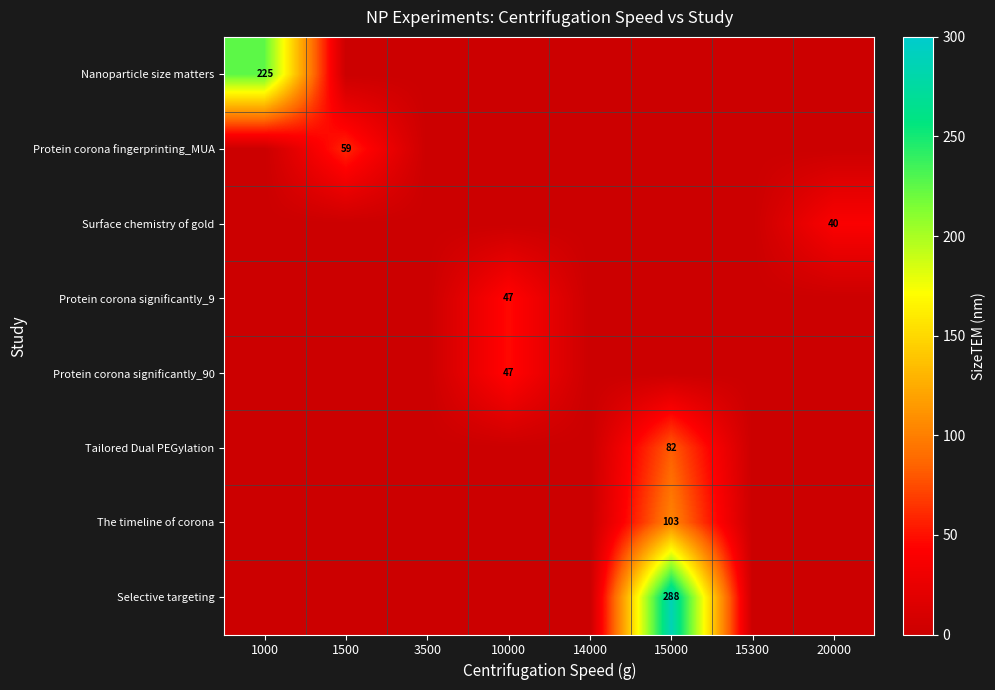

Count the number of data series in this chart.

8